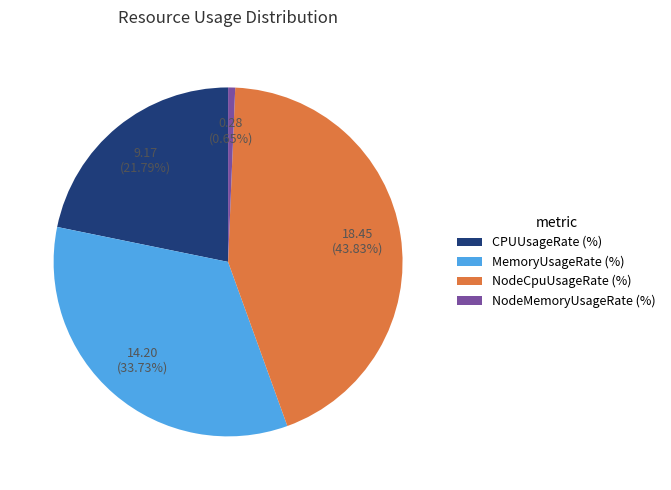

Do CPUUsageRate (%) and MemoryUsageRate (%) together represent more than half of the pie?

Yes